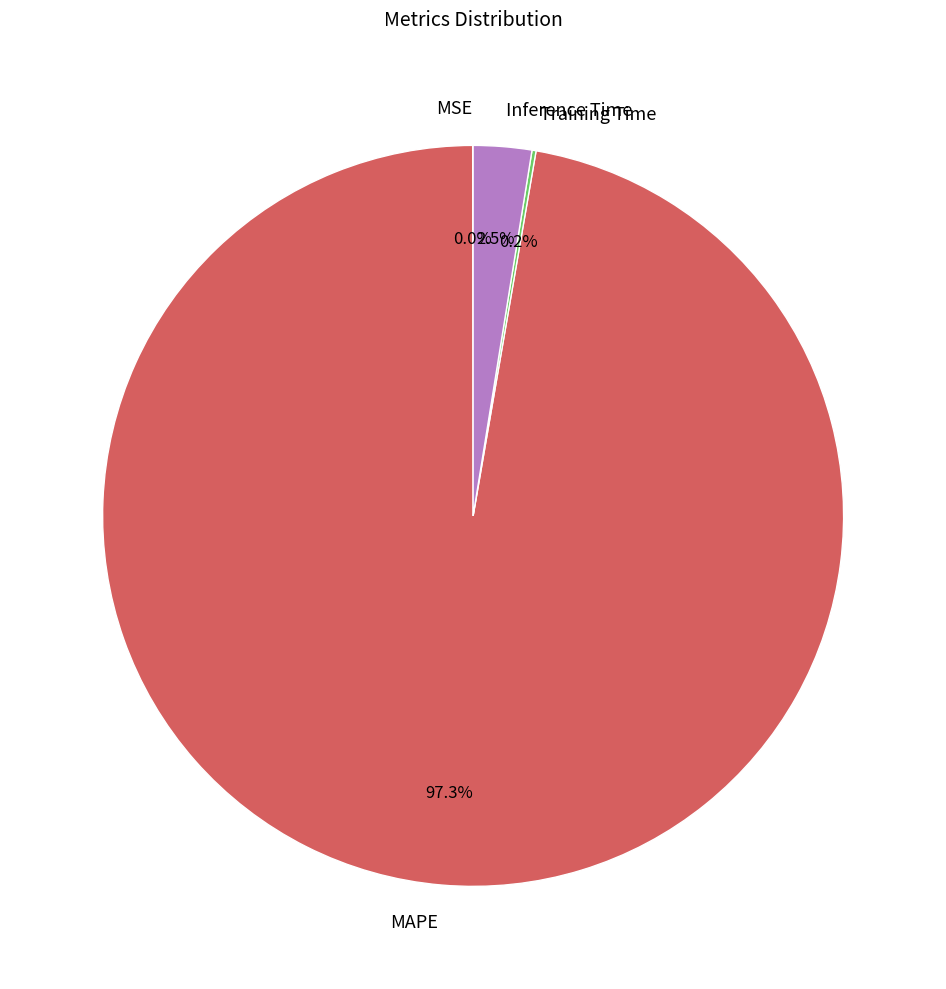

Which category accounts for the majority?

MAPE